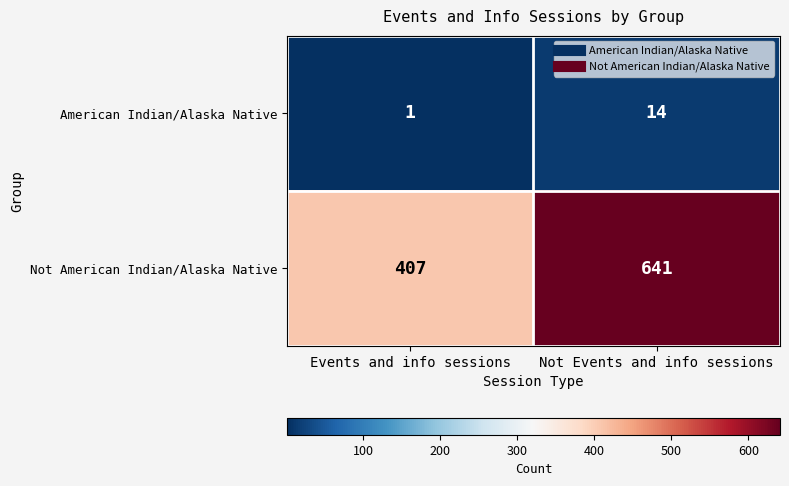

What value does the Not American Indian/Alaska Native series have at Events and info sessions, to the nearest 10?

410